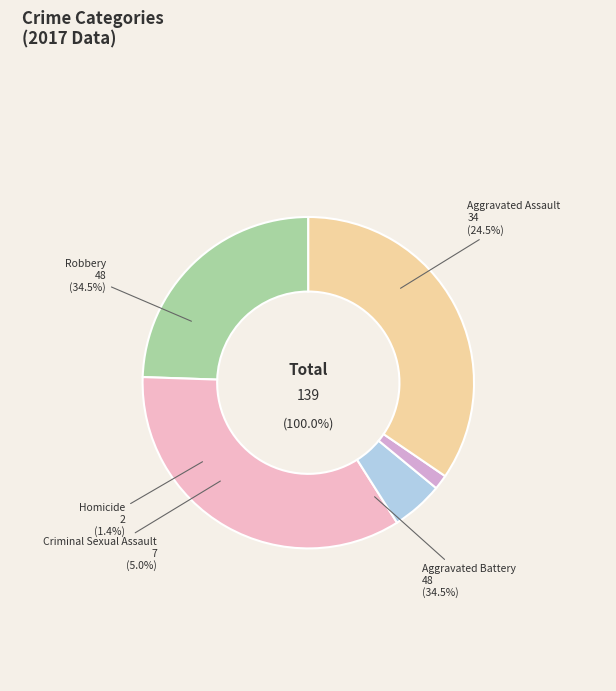

To the nearest percent, what is the difference between the Criminal Sexual Assault and Aggravated Battery slice percentages?

29%